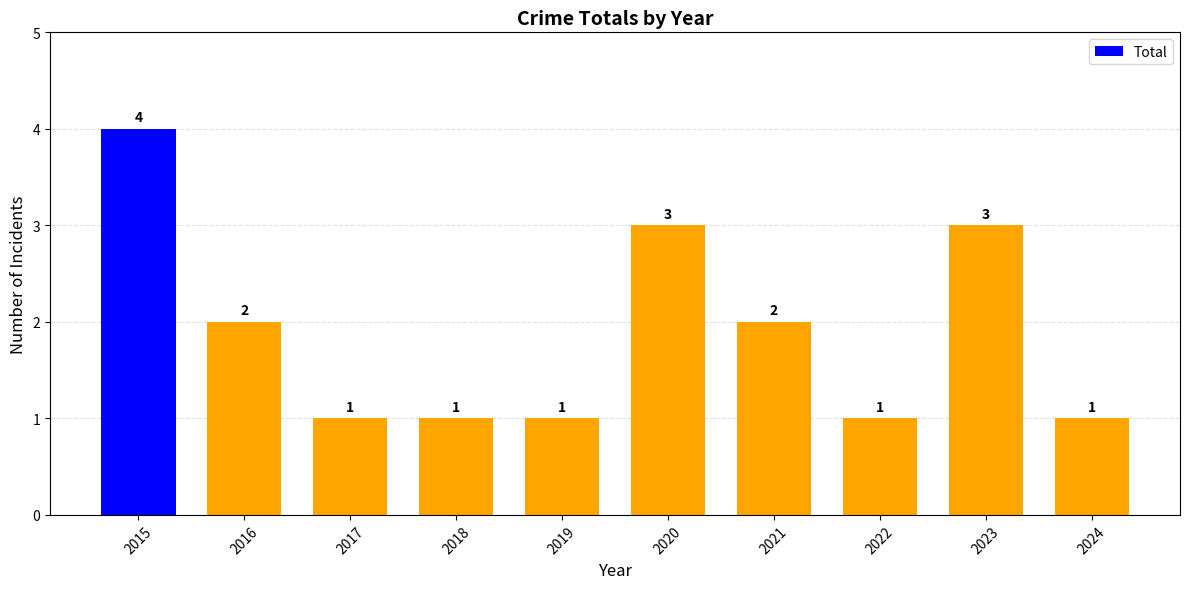

True or false: the data shows 2 at 2016.

True